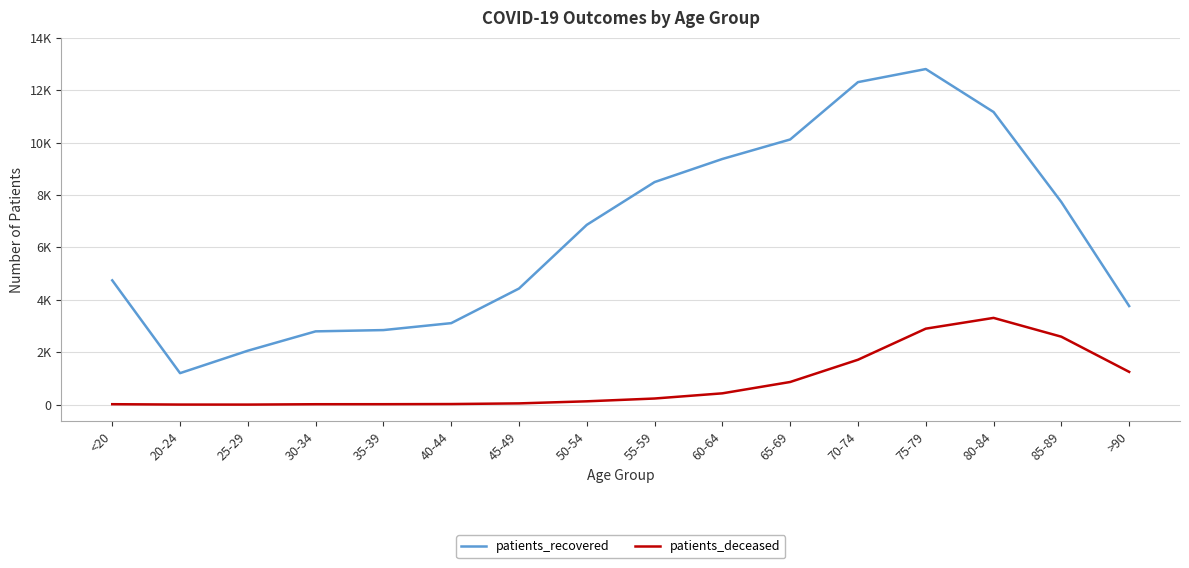

In patients_recovered, how many points are higher than both neighbors (excluding endpoints)?

1